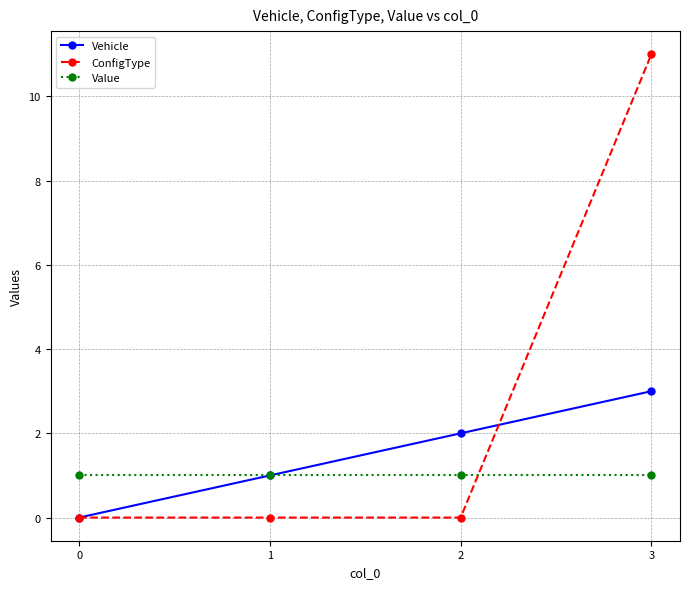

Rank the categories by Vehicle value from highest to lowest.

3, 2, 1, 0